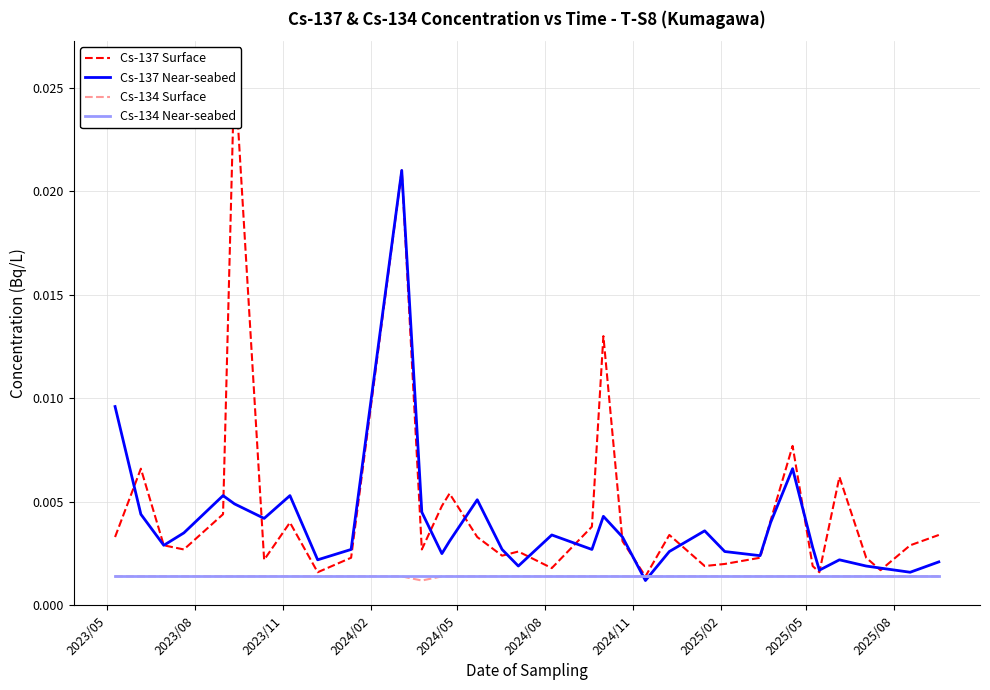

Is it true that Cs-134 Near-seabed equals 0.0 at 2025/05?

True